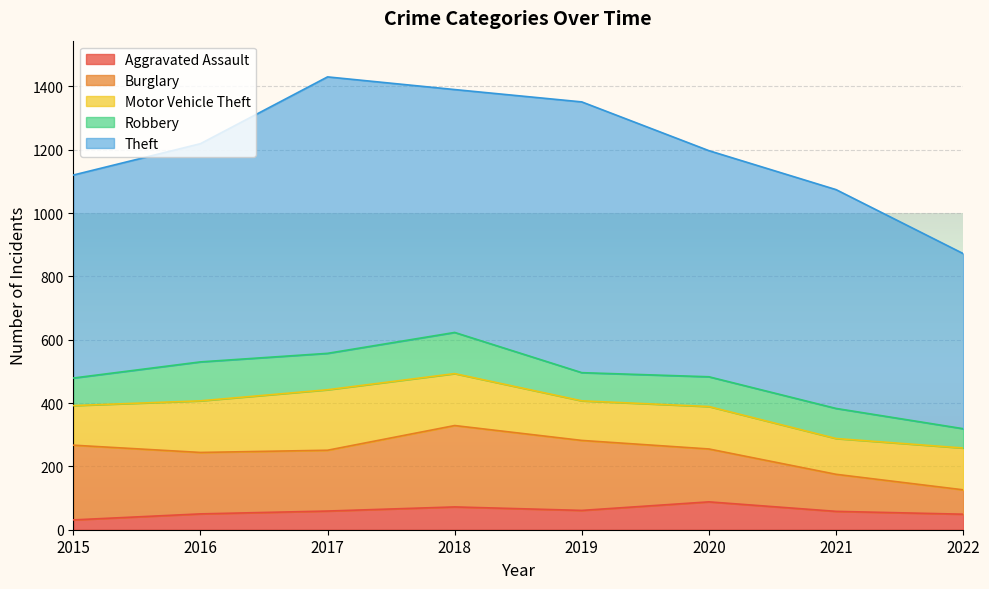

Does the chart display data point markers on the line(s)?

No